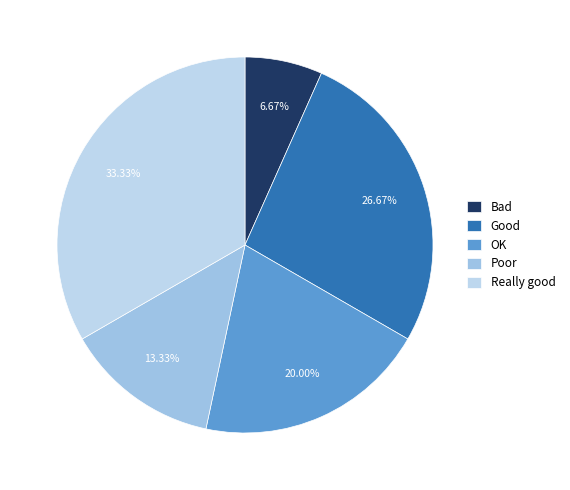

Count the number of slices in the pie.

5